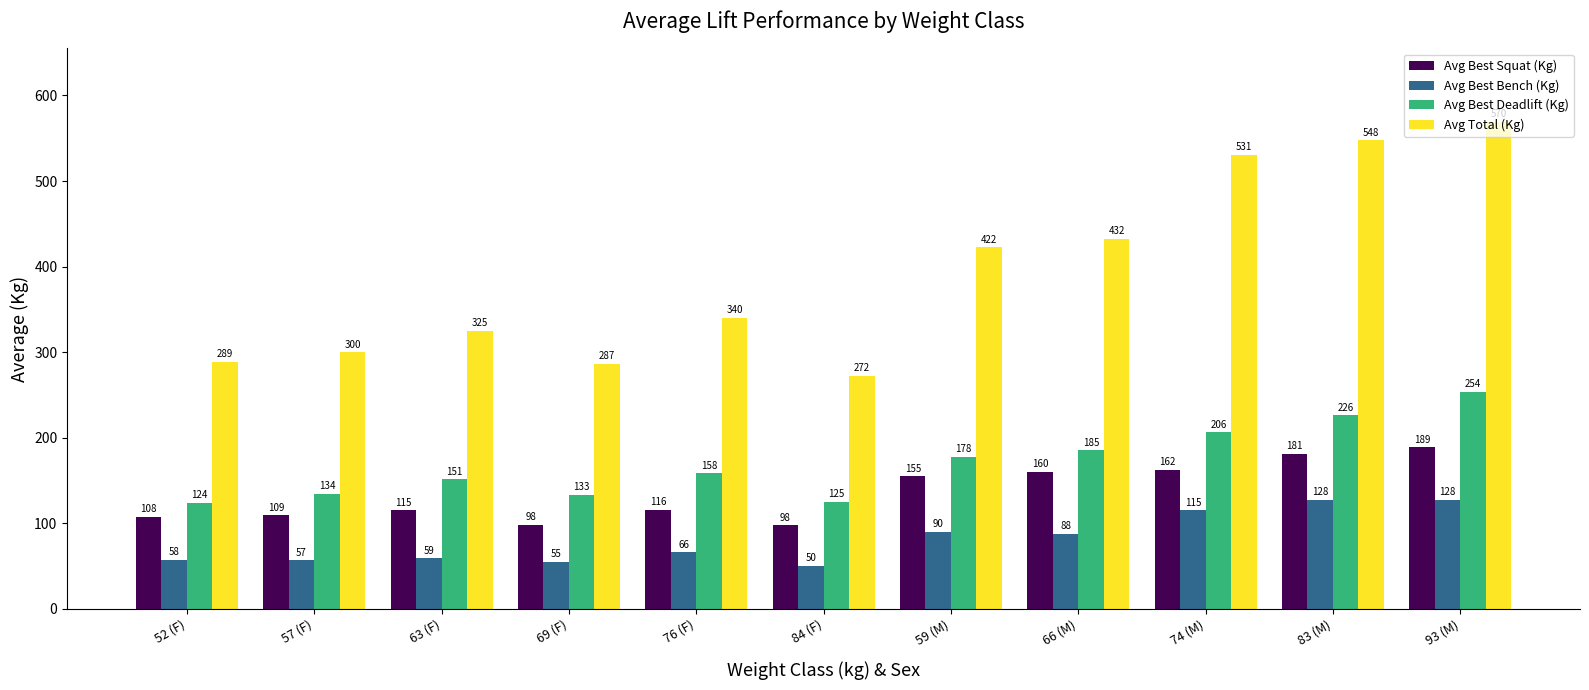

At how many categories does at least one series exceed 418?

5